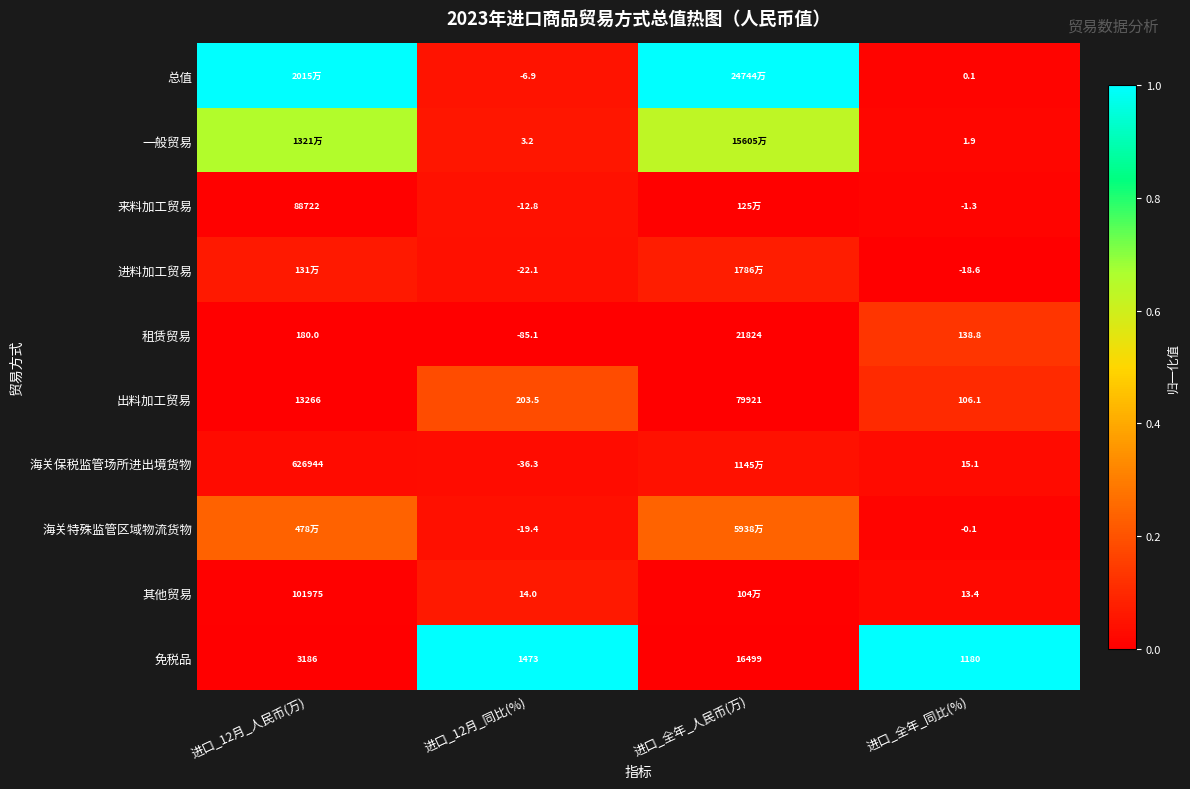

What is the total value across all series at 进口_全年_人民币(万)?

2.0